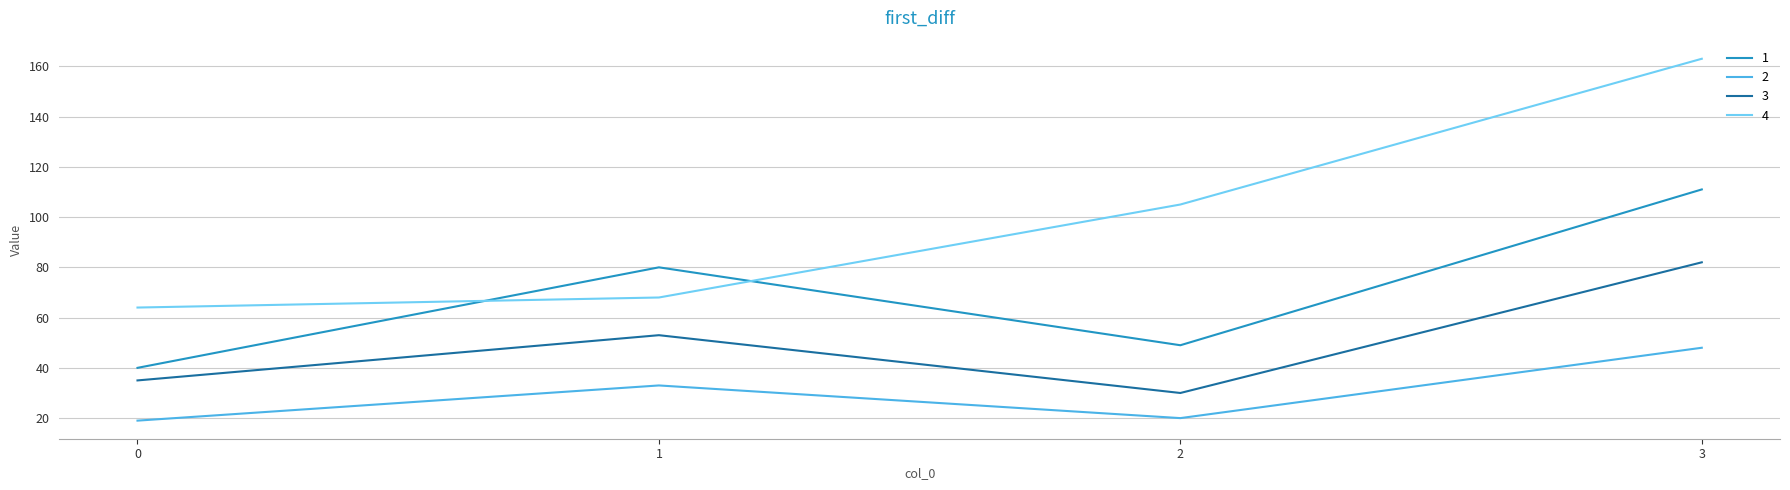

Is it true that 3 equals 82 at 3?

True